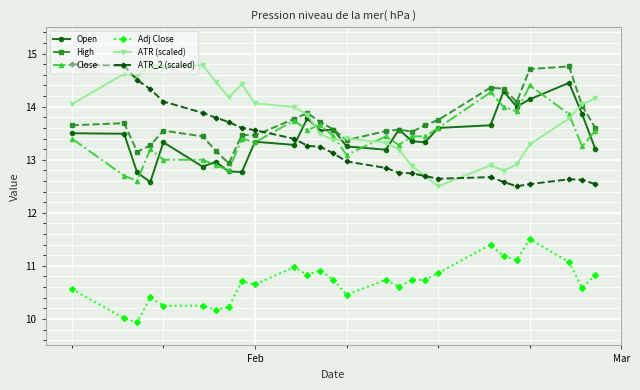

What is the value of the Adj Close point at the 22nd from the left?

11.2